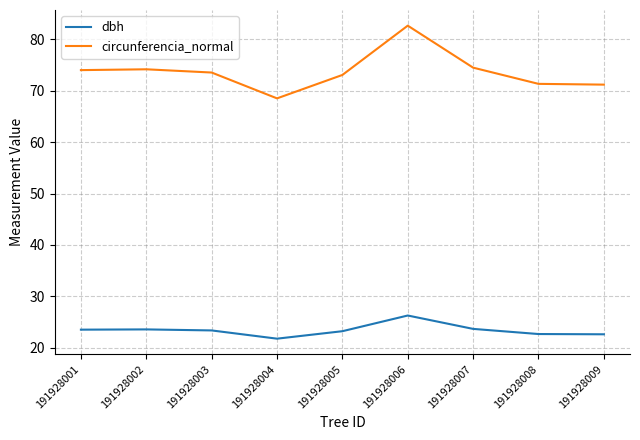

What is the approximate value of dbh at 191928002?

23.6